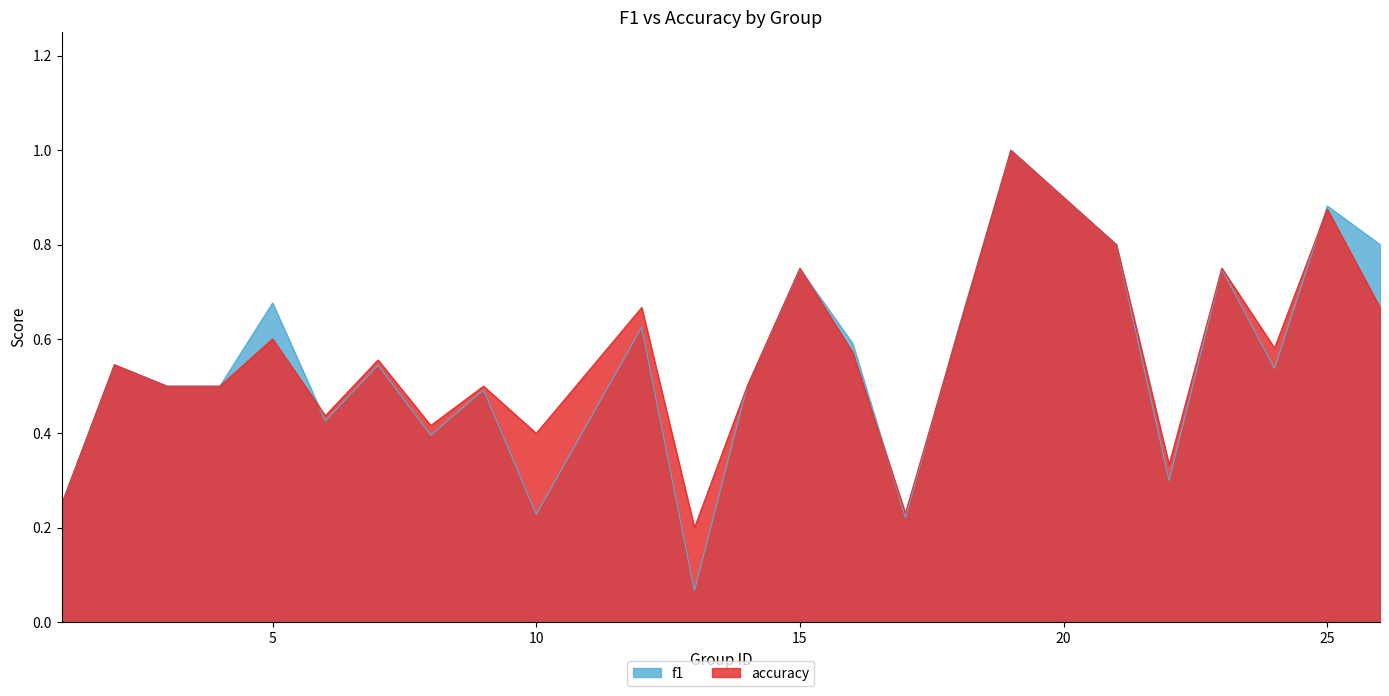

Which series ends up on top after the final intersection of f1 and accuracy?

f1